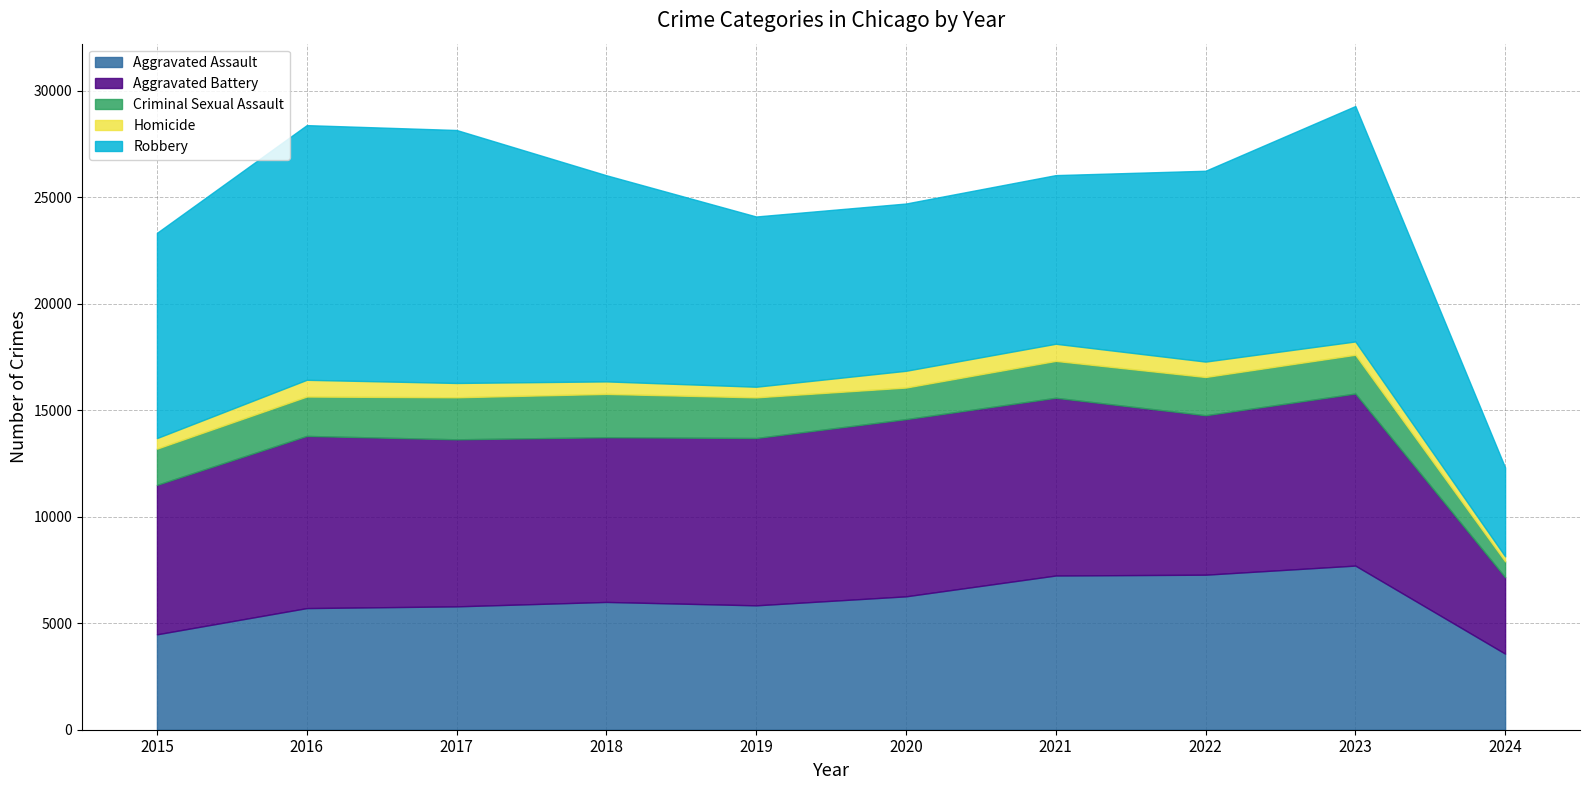

What is the total value across all series at 2023?

29289